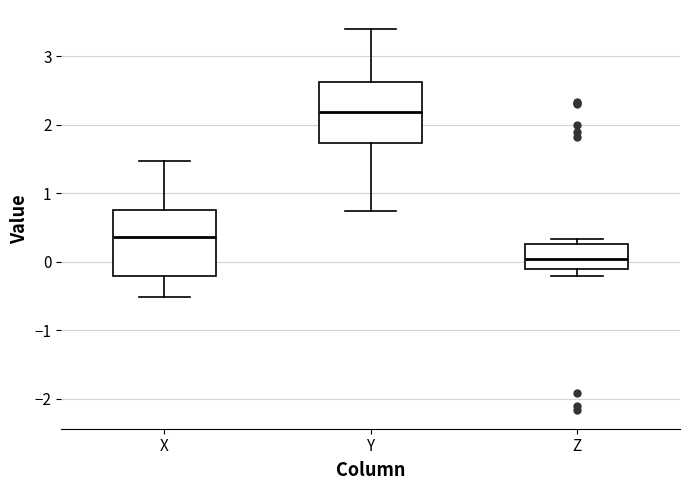

Reading left to right, transcribe this box plot: for each box, give where its median line is, the range the box spans, and where its two whiskers end, as read against the y-axis. The values are not printed on the chart, so give them approximately, as read against the axis.

X: median 0.4, box -0.2 to 0.8, whiskers -0.5 to 1.5
Y: median 2.2, box 1.7 to 2.6, whiskers 0.7 to 3.4
Z: median 0.0, box -0.1 to 0.3, whiskers -0.2 to 0.3 (just above the box's upper edge)